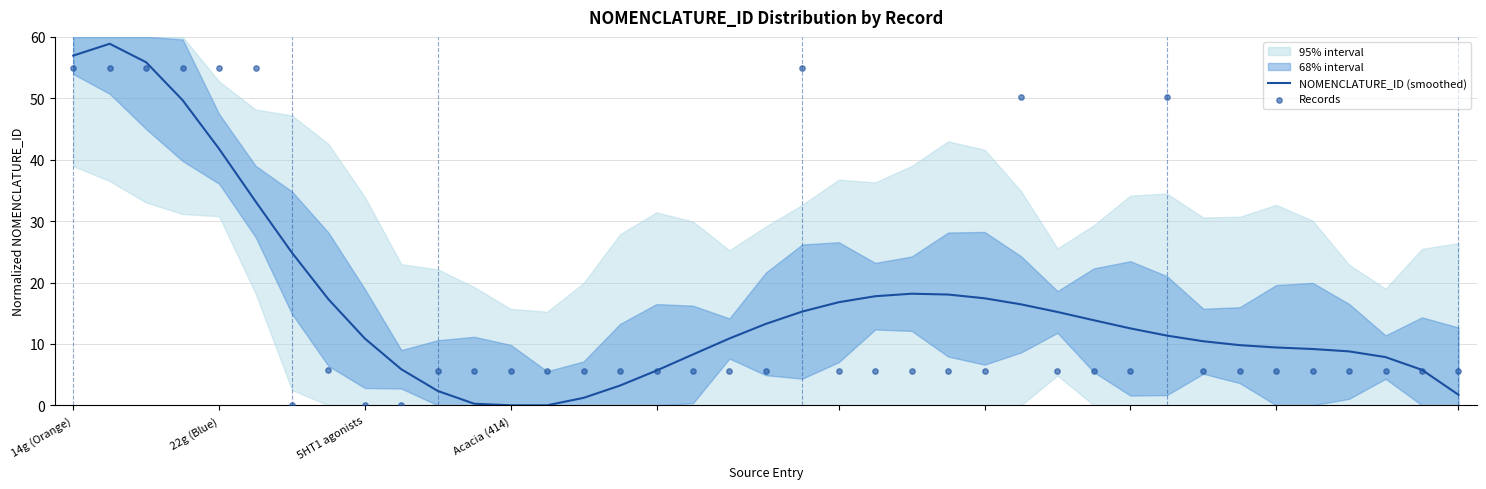

Which series contains the lowest Y value?

NOMENCLATURE_ID (smoothed)